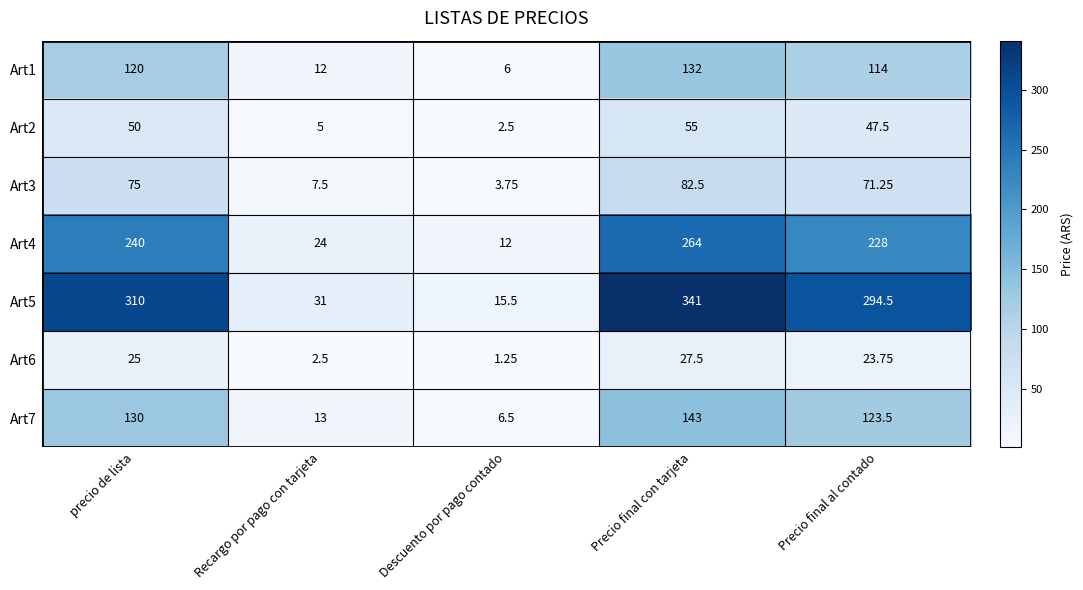

At which label is Art5 closest to 178?

Precio final al contado